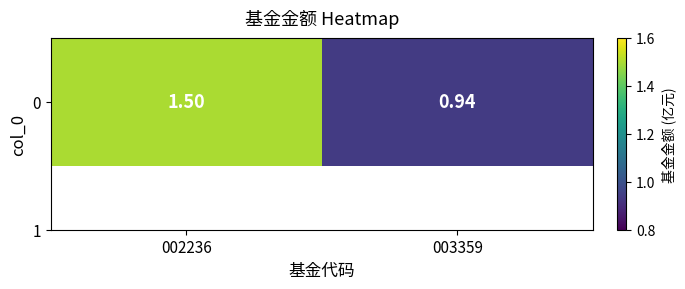

Count the number of data series in this chart.

1